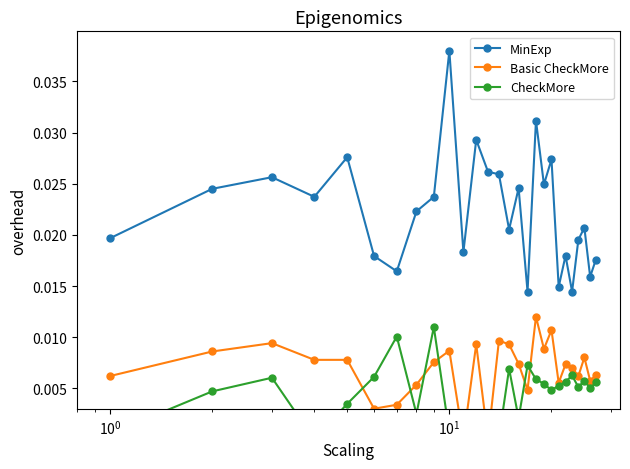

At how many categories does at least one series exceed 0?

27